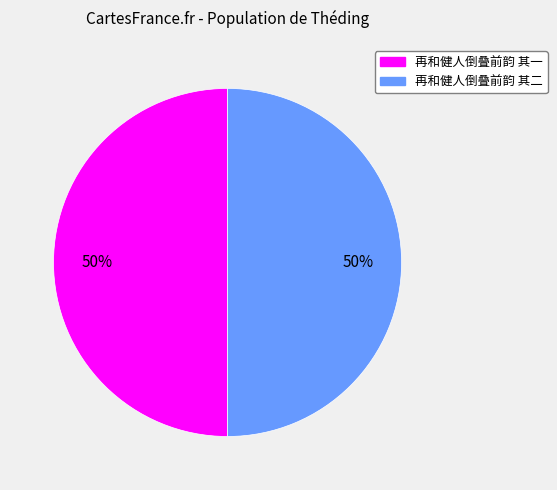

What is the ratio of the value at 再和健人倒叠前韵 其一 to the value at 再和健人倒叠前韵 其二?

1.0